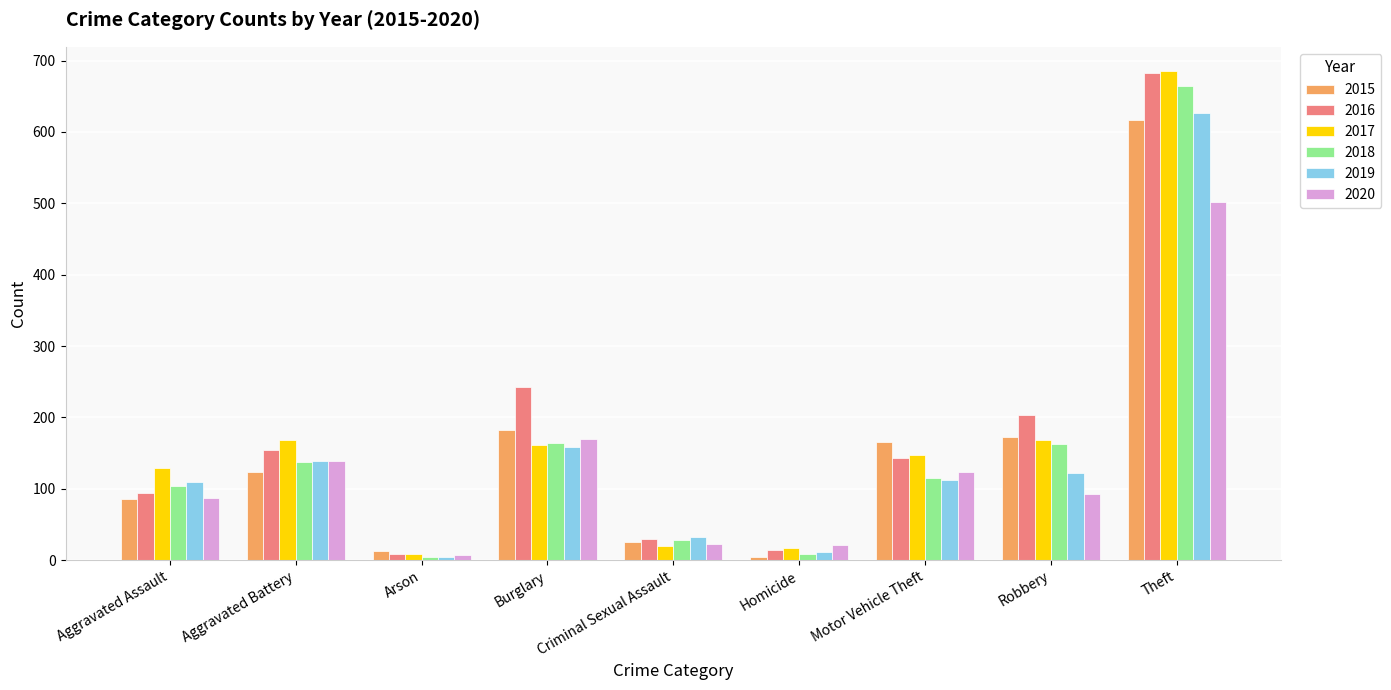

What is the value of the 2016 bar at the 5th from the left?

29